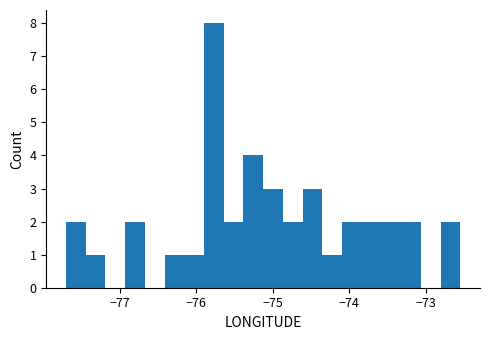

Read against the x-axis, roughly where is the centre of the tallest bar?

-75.8